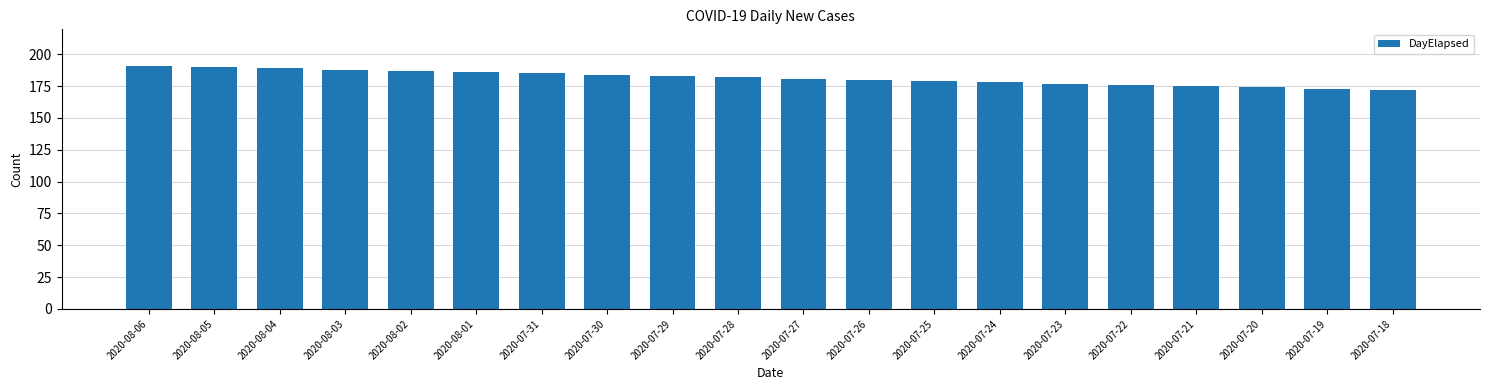

The value at 2020-08-04 is 340. True or false?

False